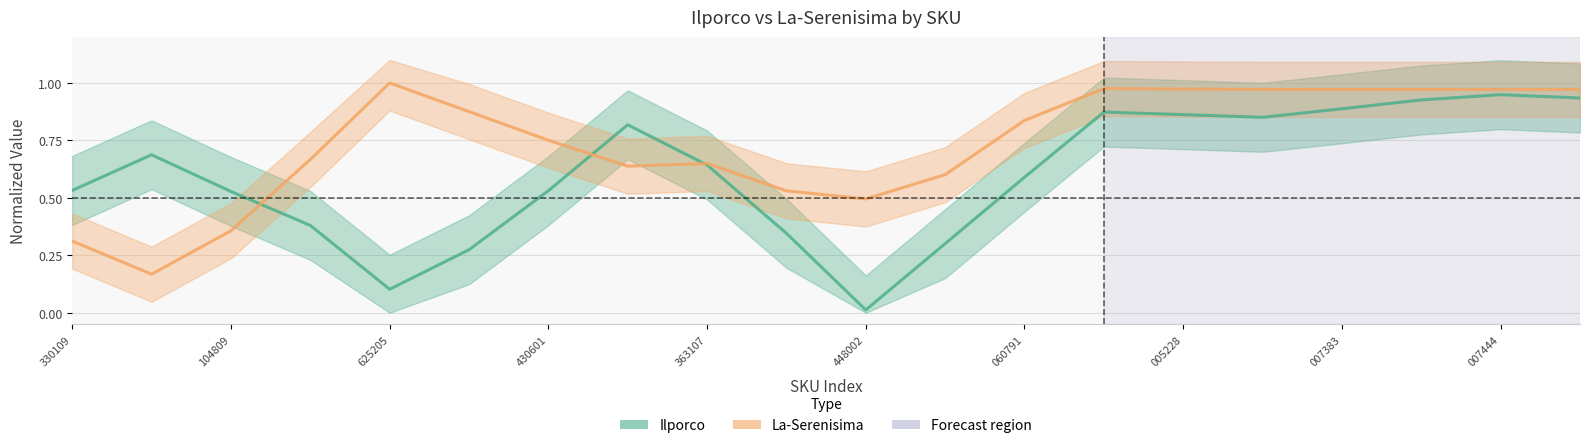

Rank the series by their average value, from highest to lowest.

La-Serenisima, Ilporco